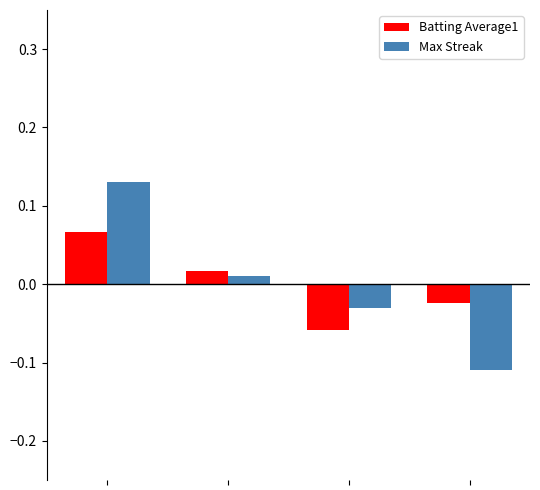

Which series has the largest range (max minus min)?

Max Streak